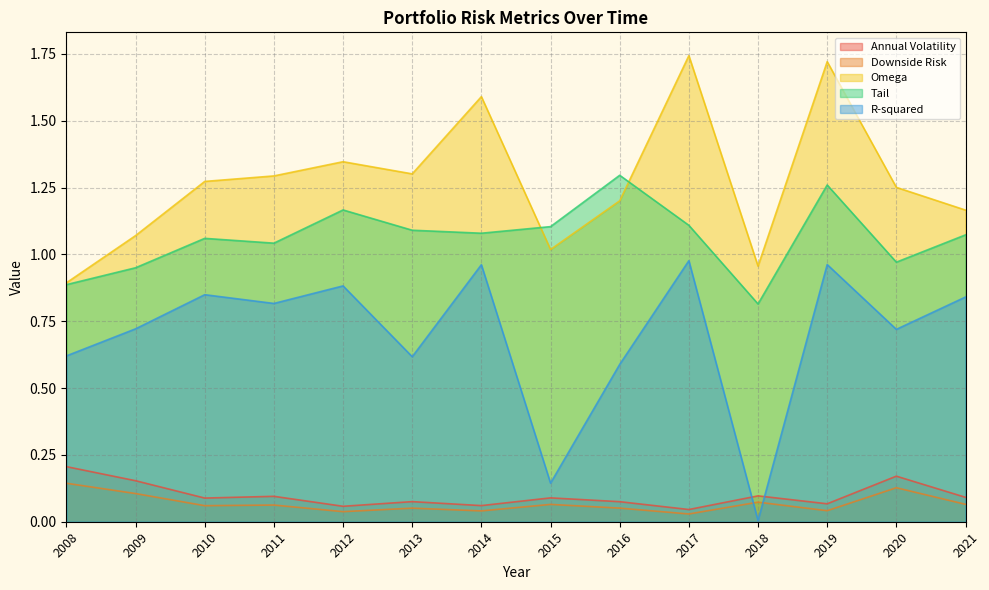

True or false: Annual Volatility has a value of 0.1 at 2019.

True